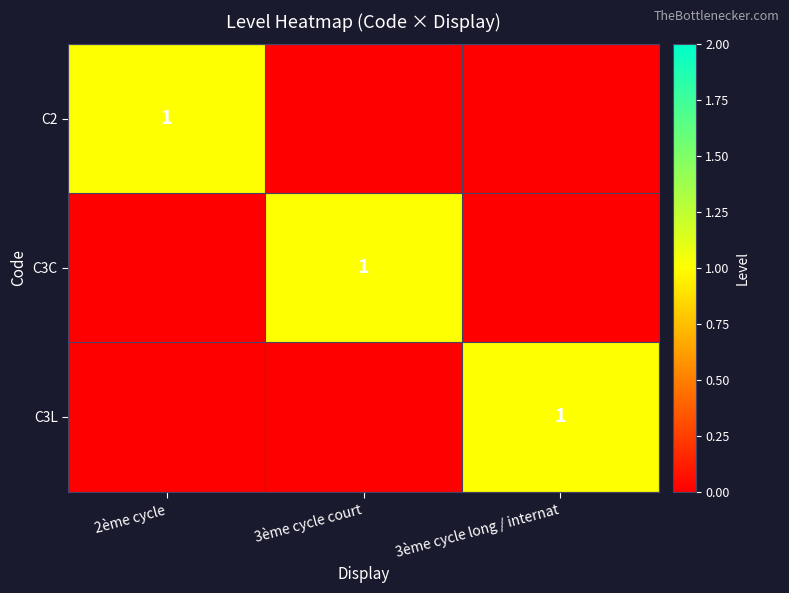

The C2 series shows 1 at 2ème cycle. True or false?

True